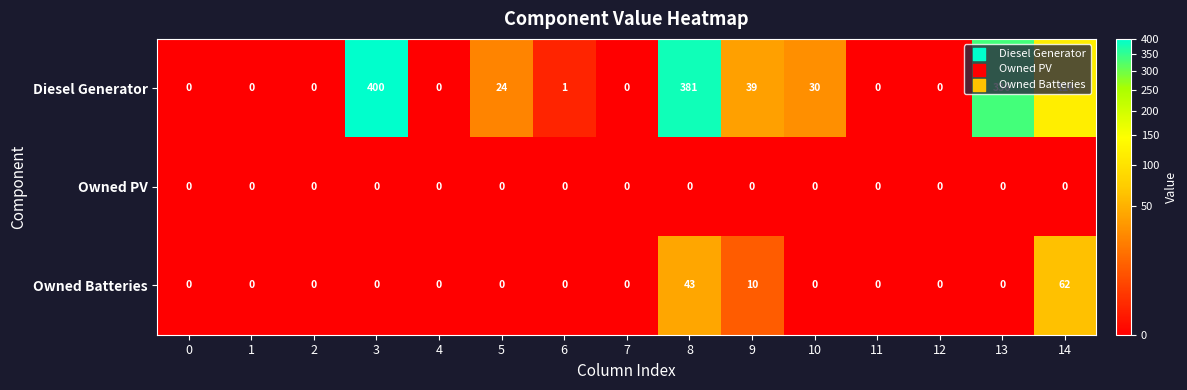

List the series in order of their peak value, lowest first.

Owned PV, Owned Batteries, Diesel Generator